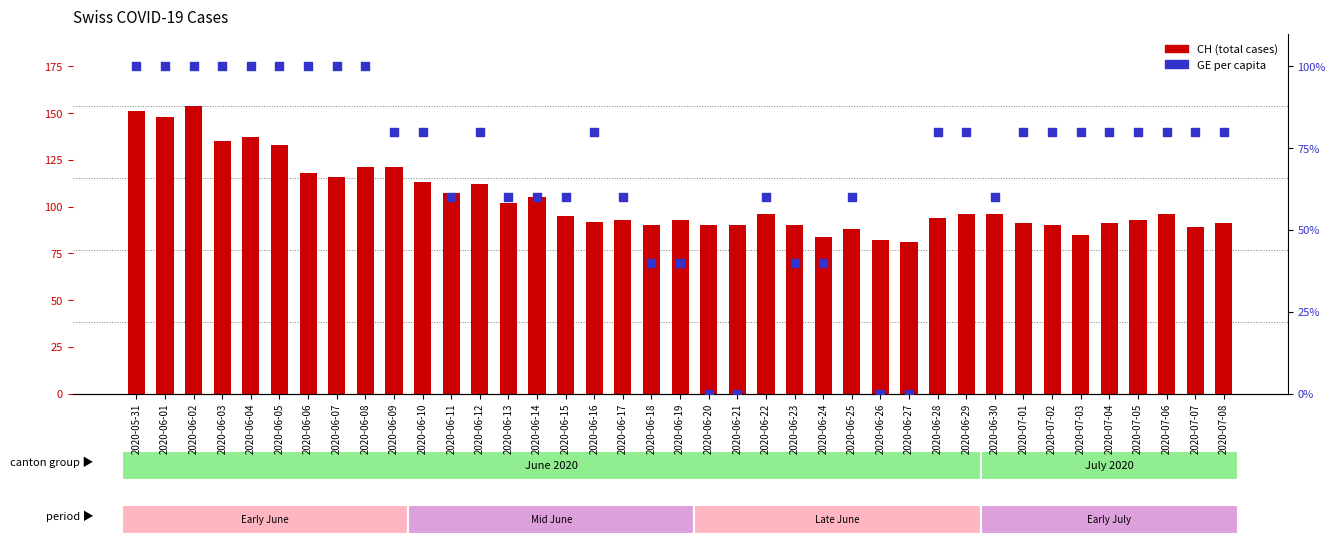

Is the value of GE per capita at 2020-06-09 greater than the value of CH (total cases) at 2020-06-24?

No